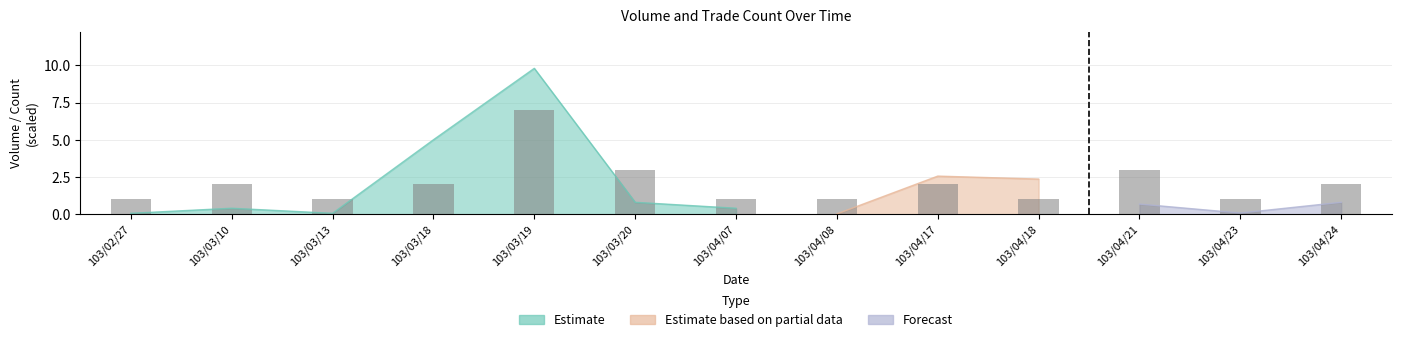

What is the average value?

2